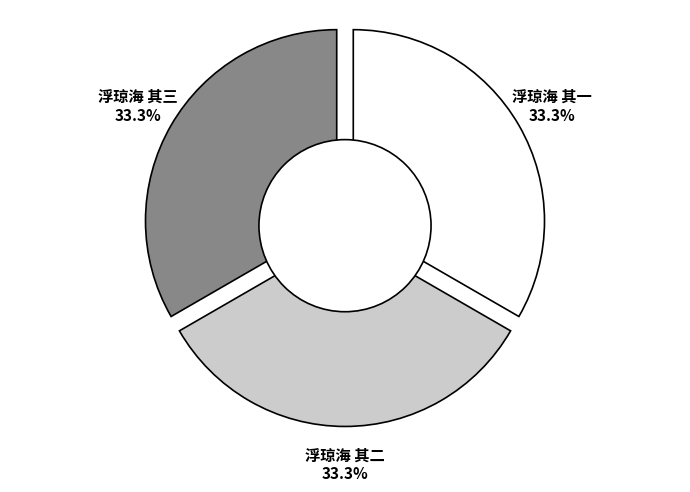

Is it true that 浮琼海 其二 is 19% of the pie?

False